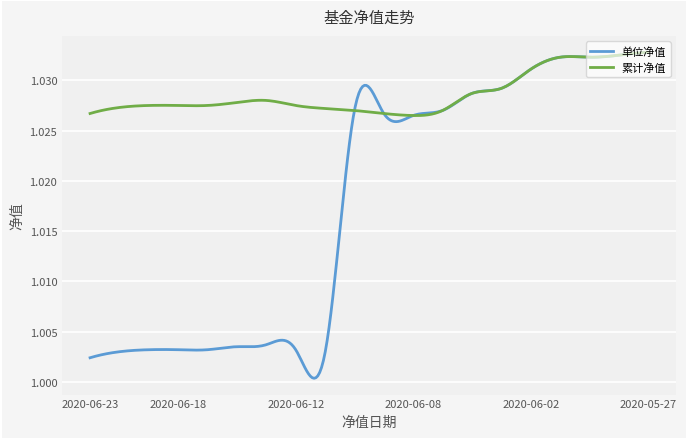

Rank the series by their average value, from lowest to highest.

单位净值, 累计净值